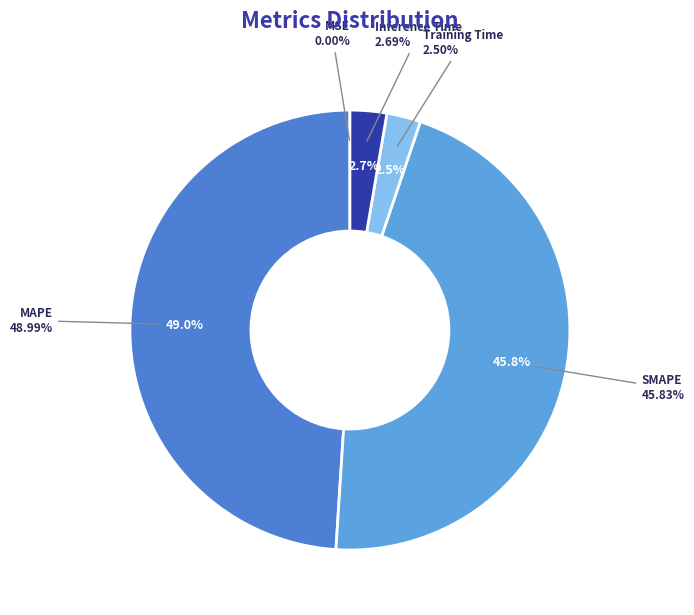

What is the smallest slice in the pie chart?

MSE